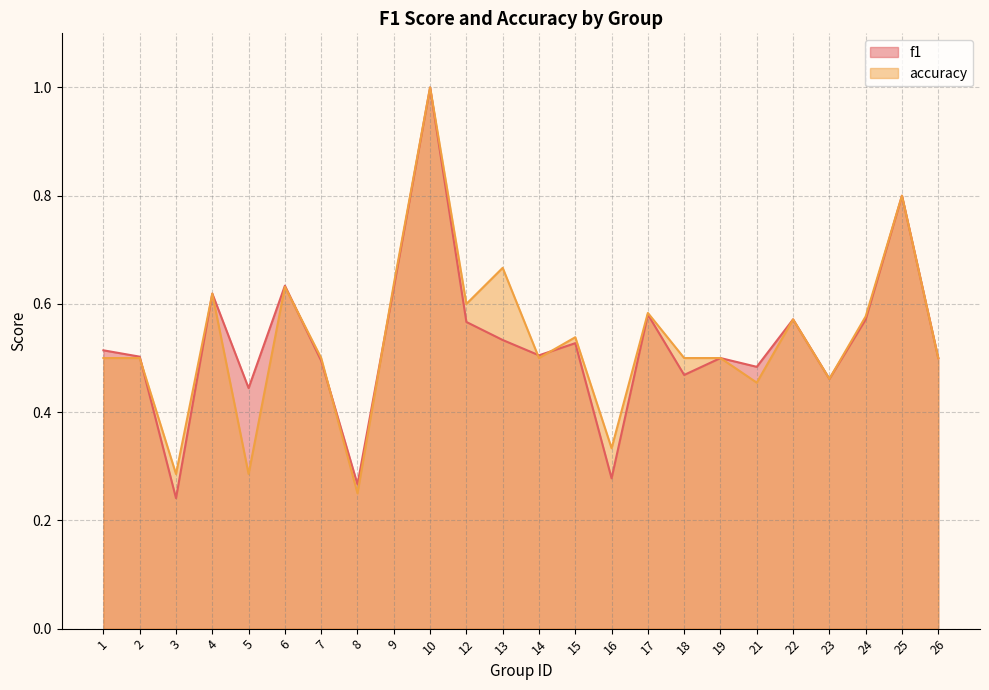

Between which two adjacent categories do f1 and accuracy first intersect?

2 and 3